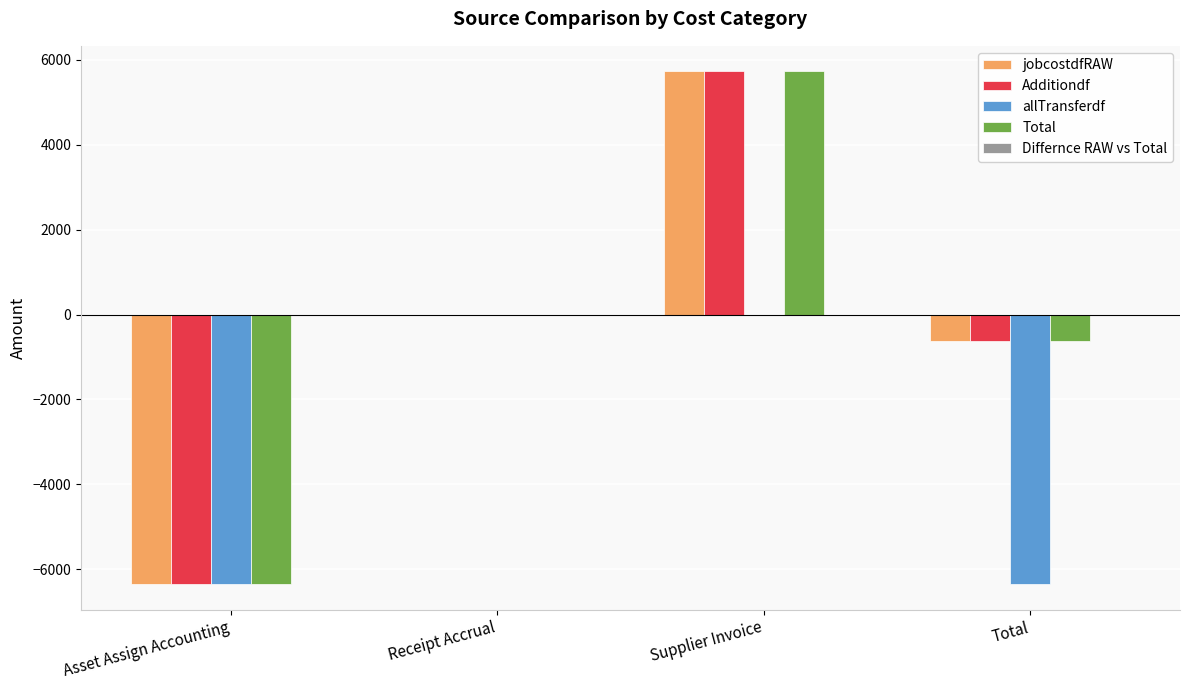

What is the maximum value shown in the chart?

5722.3